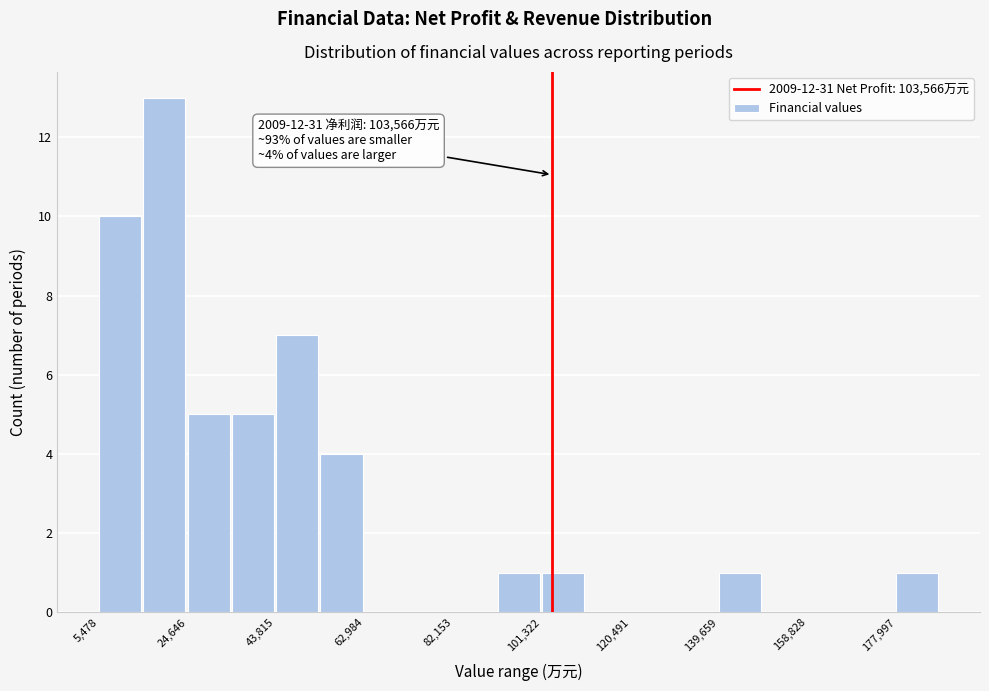

Which range on the x-axis has the tallest bar?

16000 to 24000